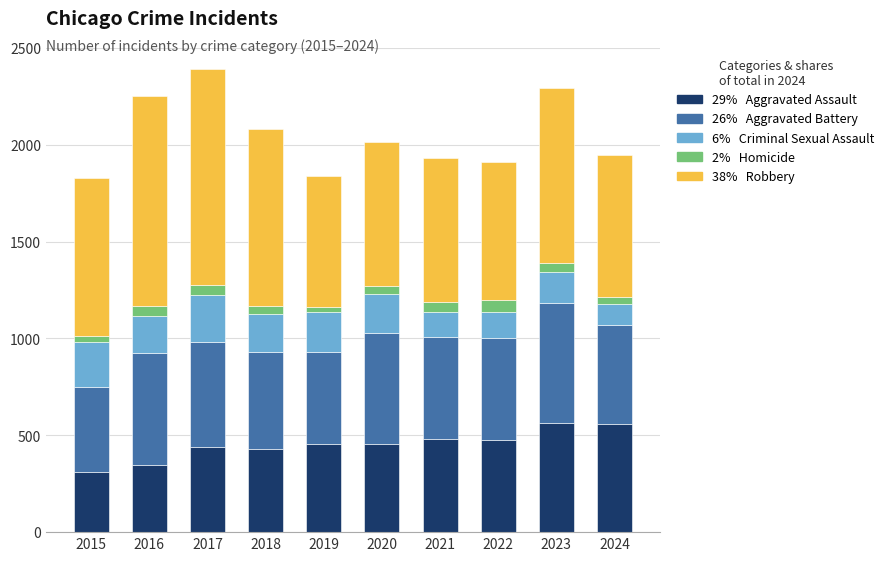

What is the total value across all series at 2017?

2391